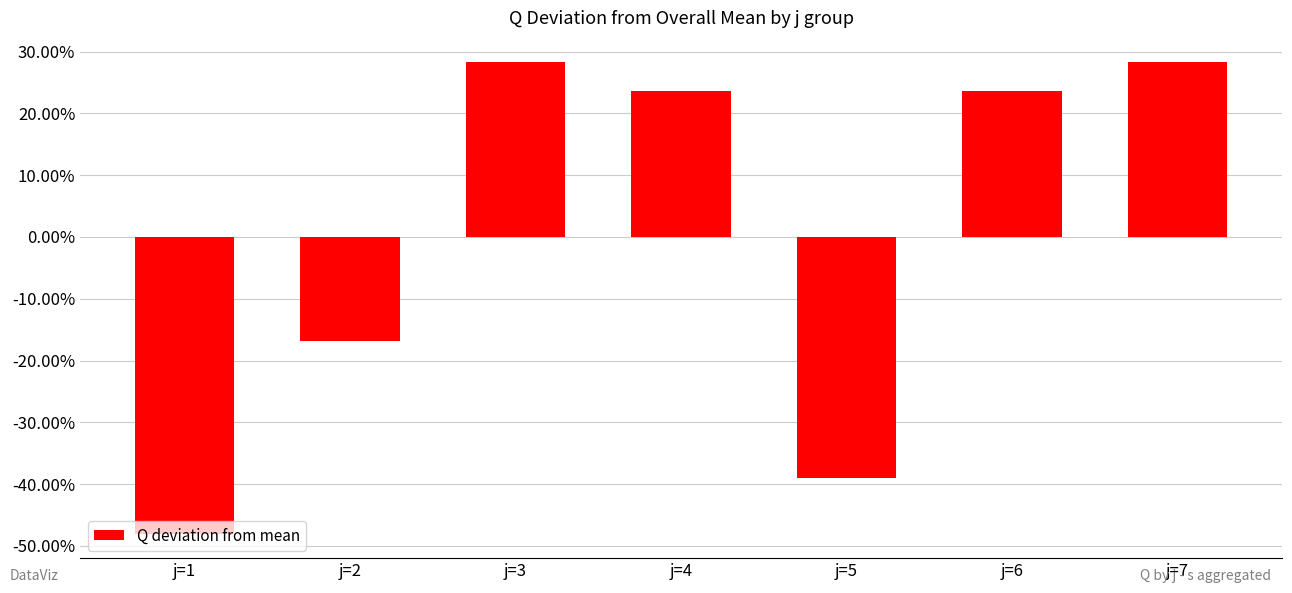

What is the value of the 3rd bar from the left?

0.3